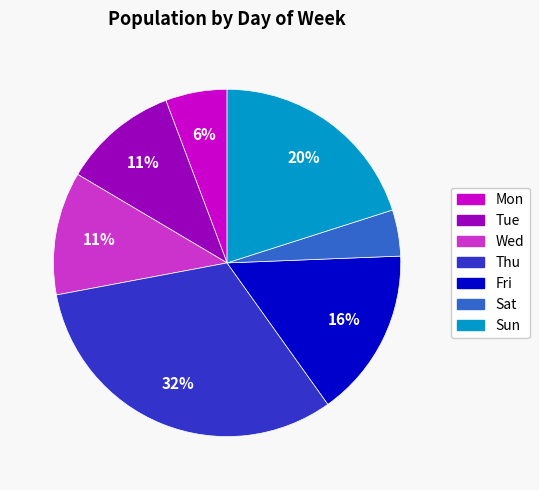

To the nearest percent, what is the average slice percentage?

14%